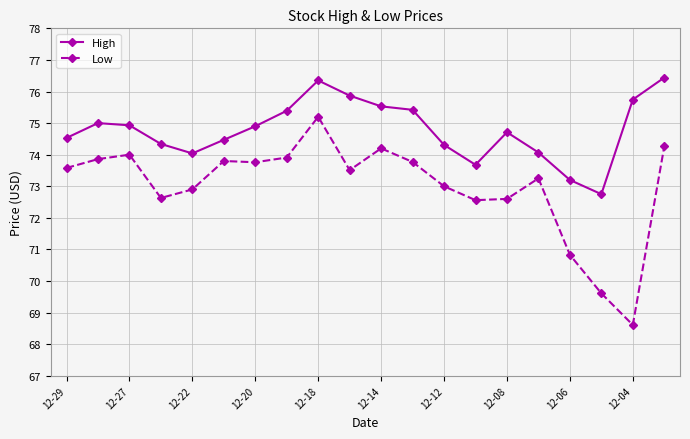

Rank the series by their average value, from lowest to highest.

Low, High